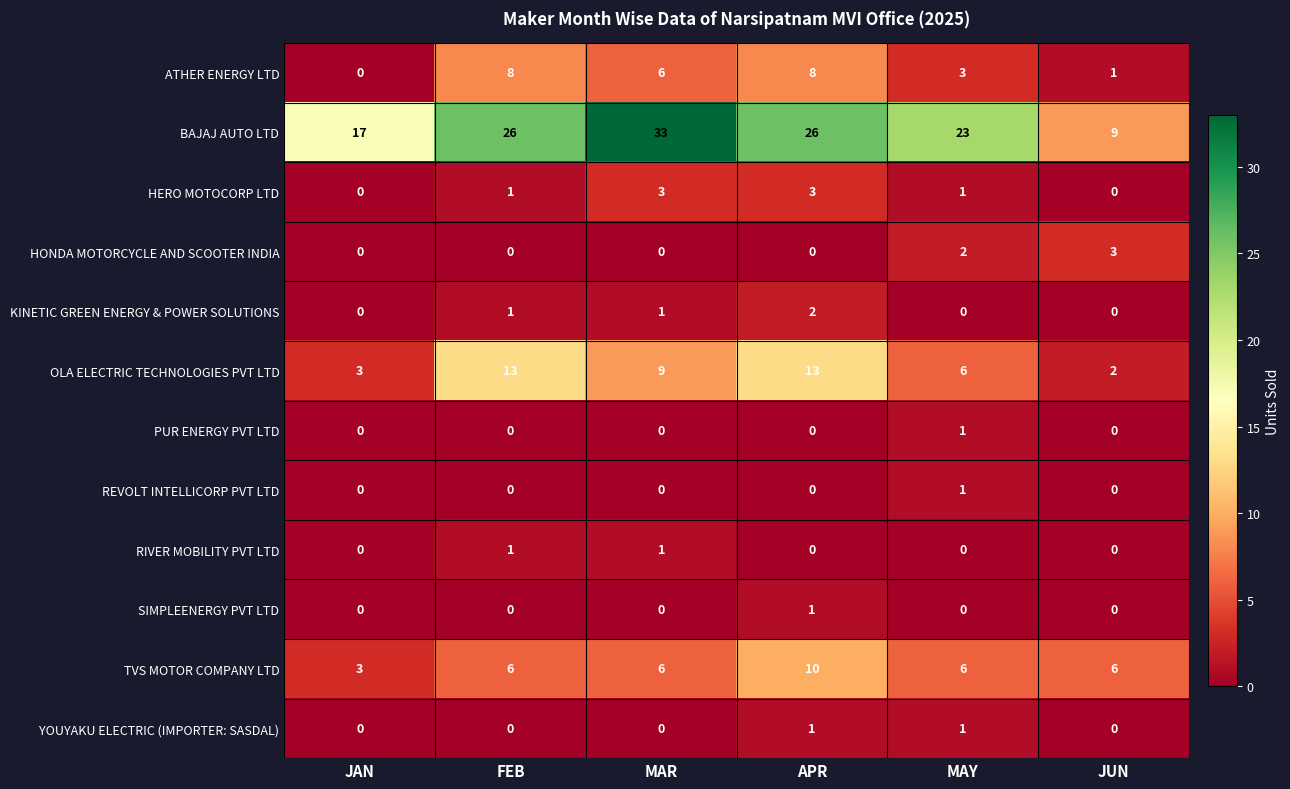

At which category is the sum across all series the highest?

APR